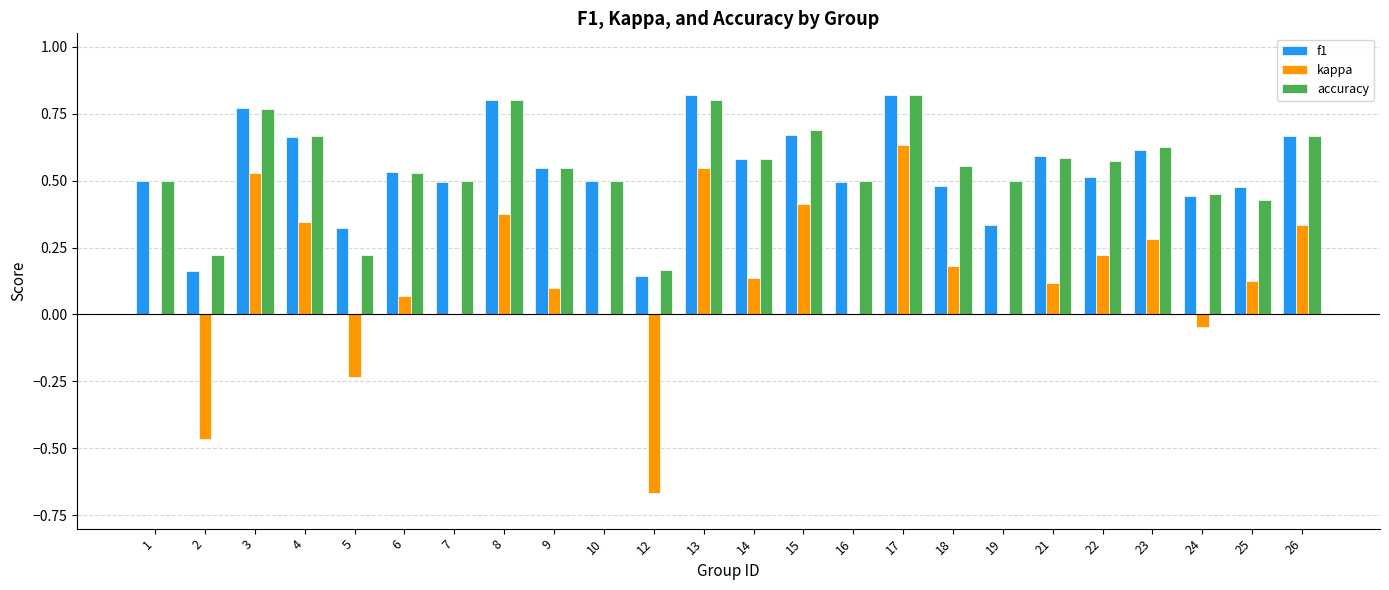

Which series has the widest spread of values?

kappa